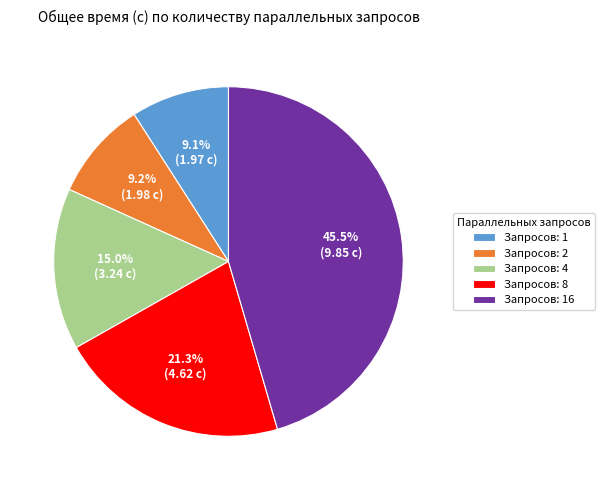

What is the ratio of the value at Запросов: 2 to the value at Запросов: 1?

1.0